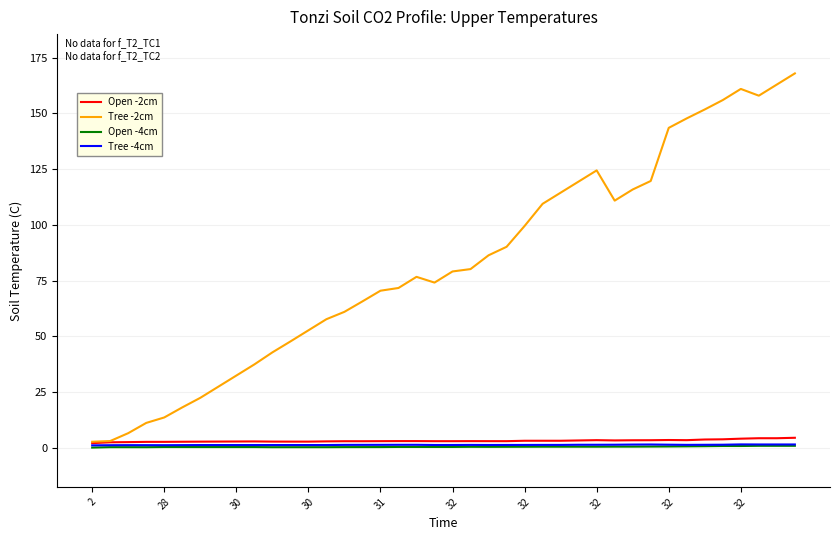

Which series has the largest range (max minus min)?

Tree -2cm